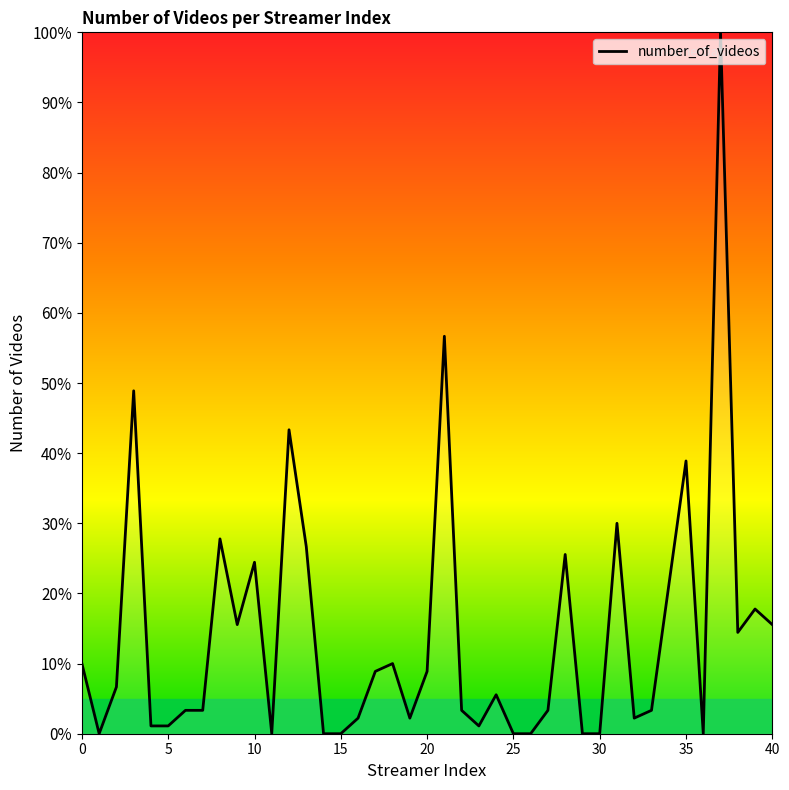

What is the maximum value shown in the chart?

100.0